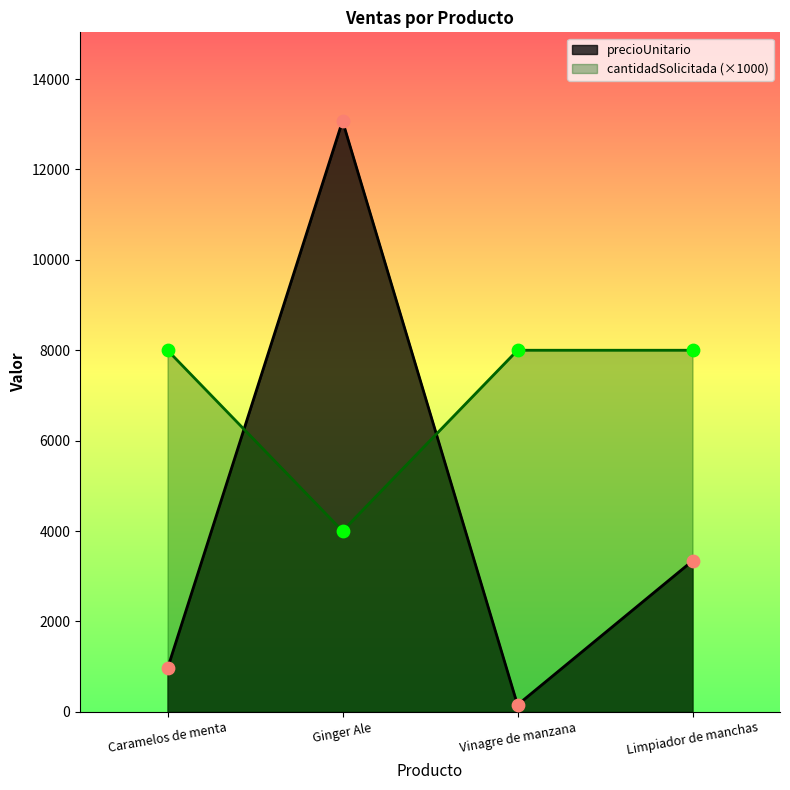

Which series has the largest total across all categories?

cantidadSolicitada (×1000)